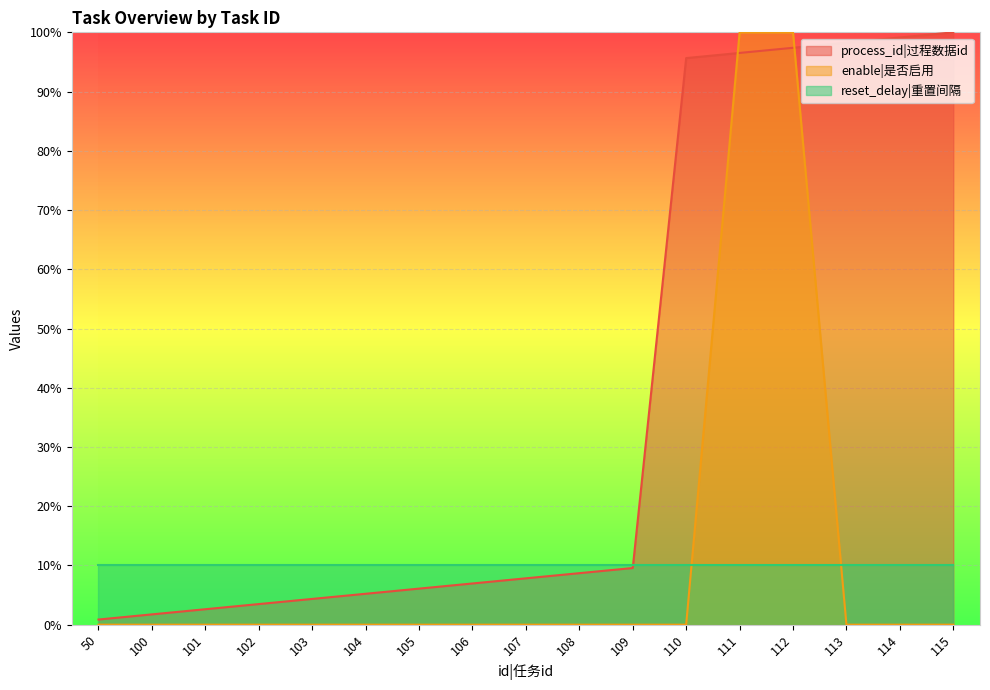

True or false: process_id and enable intersect in this chart.

True